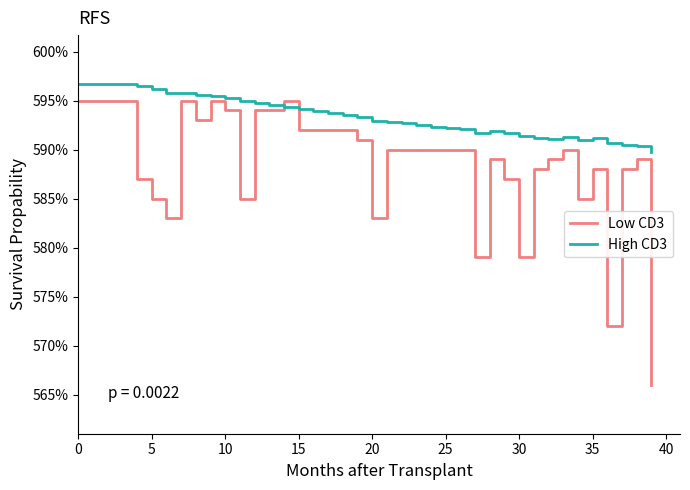

What is the difference between the second highest and second lowest values in the Low CD3 series?

0.2